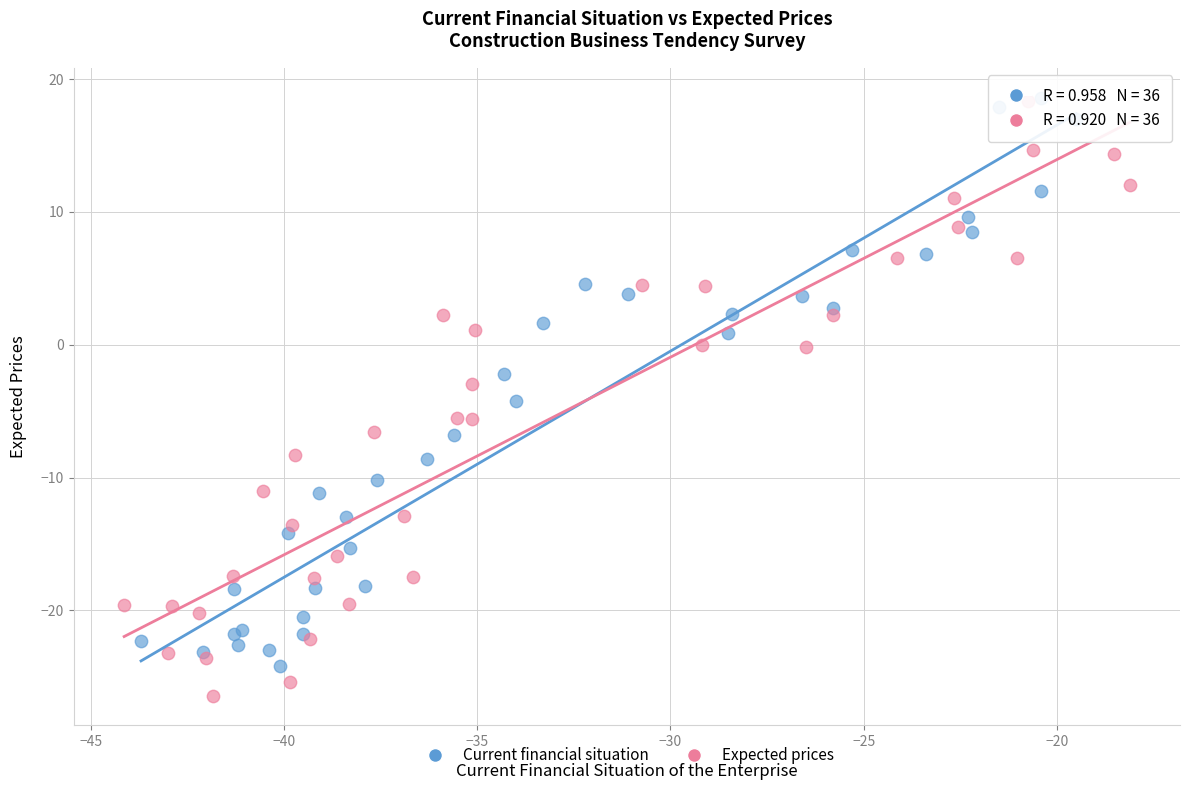

What are all the series names shown in the legend?

Current financial situation, Expected prices